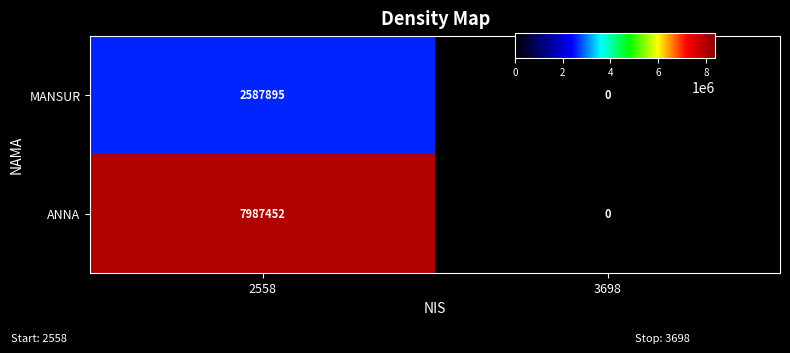

List the series in order of their peak value, highest first.

ANNA, MANSUR